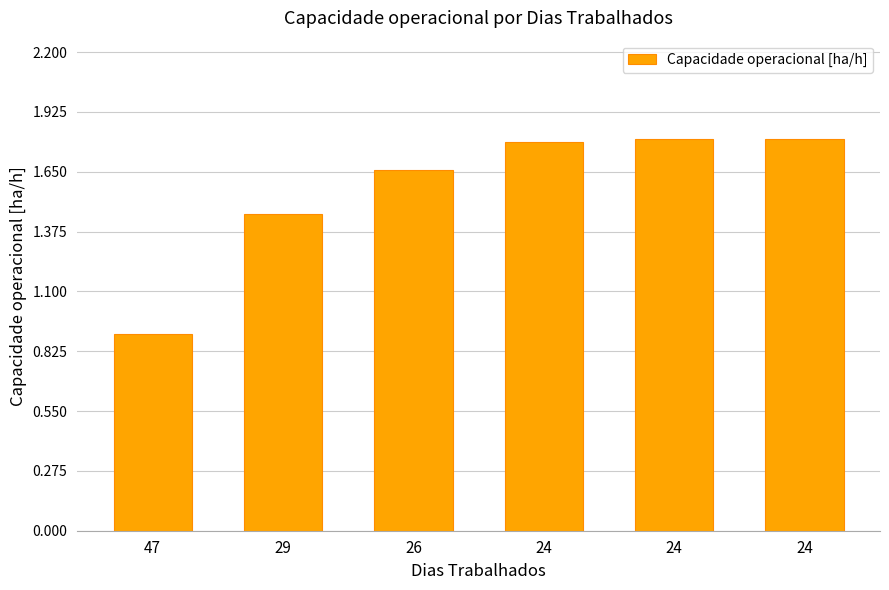

How many categories are shown in the chart?

6